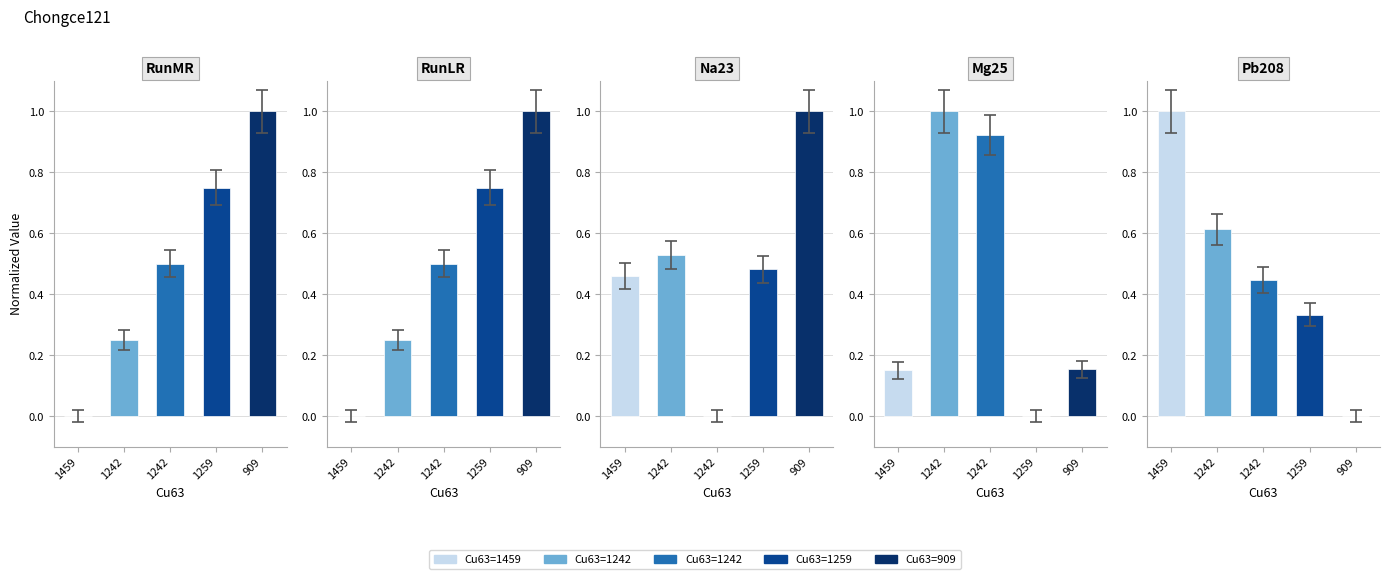

Is the value of Mg25 at 909 greater than the value of Na23 at 1242?

No